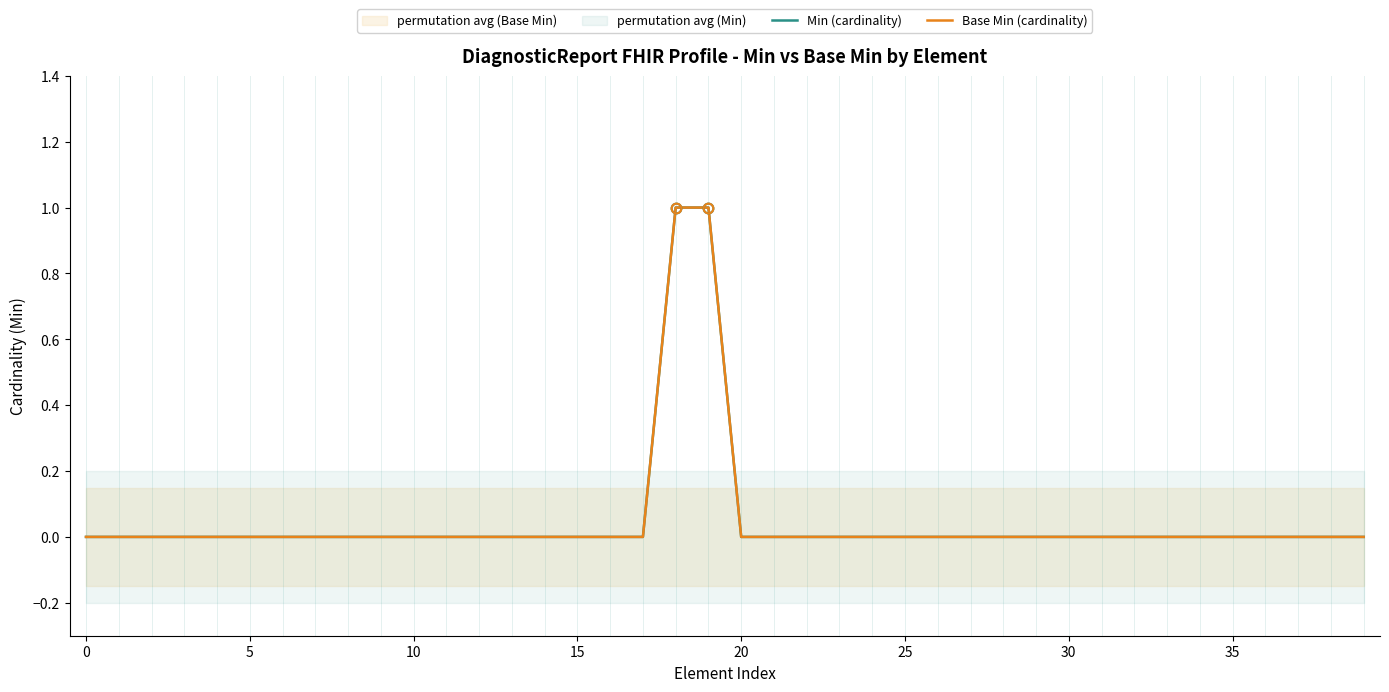

What are all the series names shown in the legend?

Min (cardinality), Base Min (cardinality)